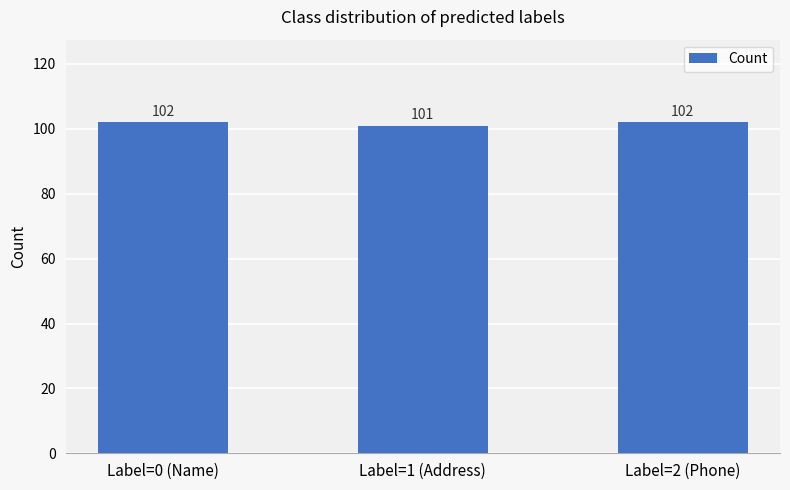

Count the values in the range 101 to 102.

3